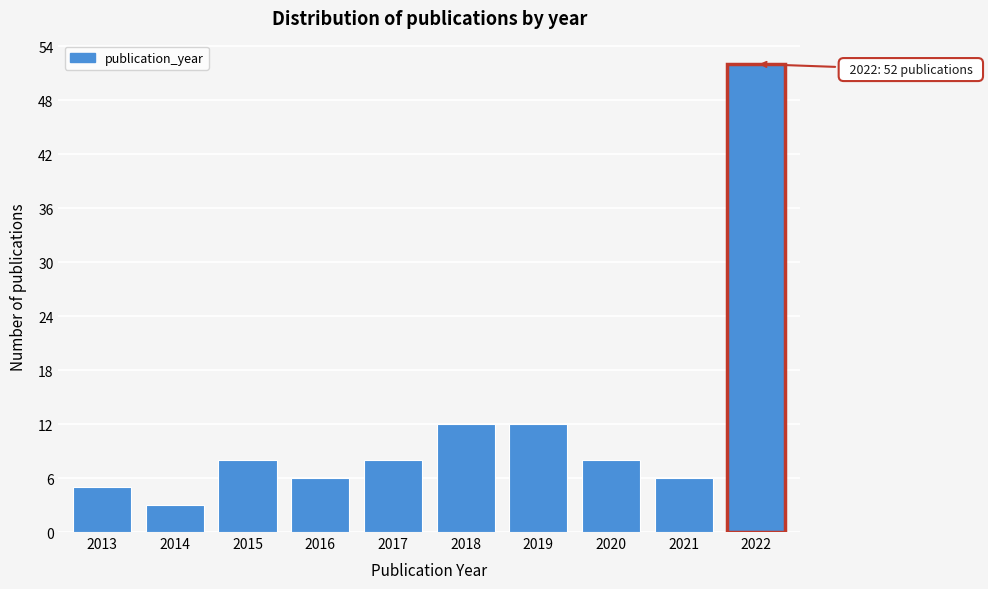

Reading left to right, what are all the values shown in this chart?

2013=5	2014=3	2015=8	2016=6	2017=8	2018=12	2019=12	2020=8	2021=6	2022=52